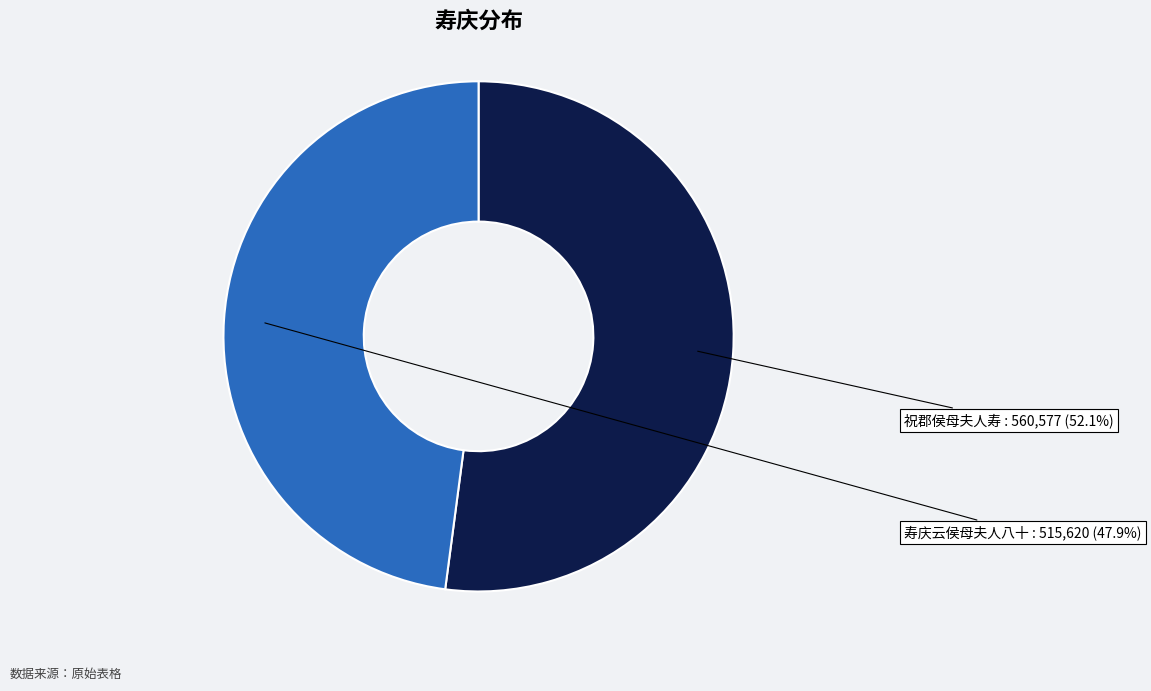

Is there a majority slice in this chart?

Yes